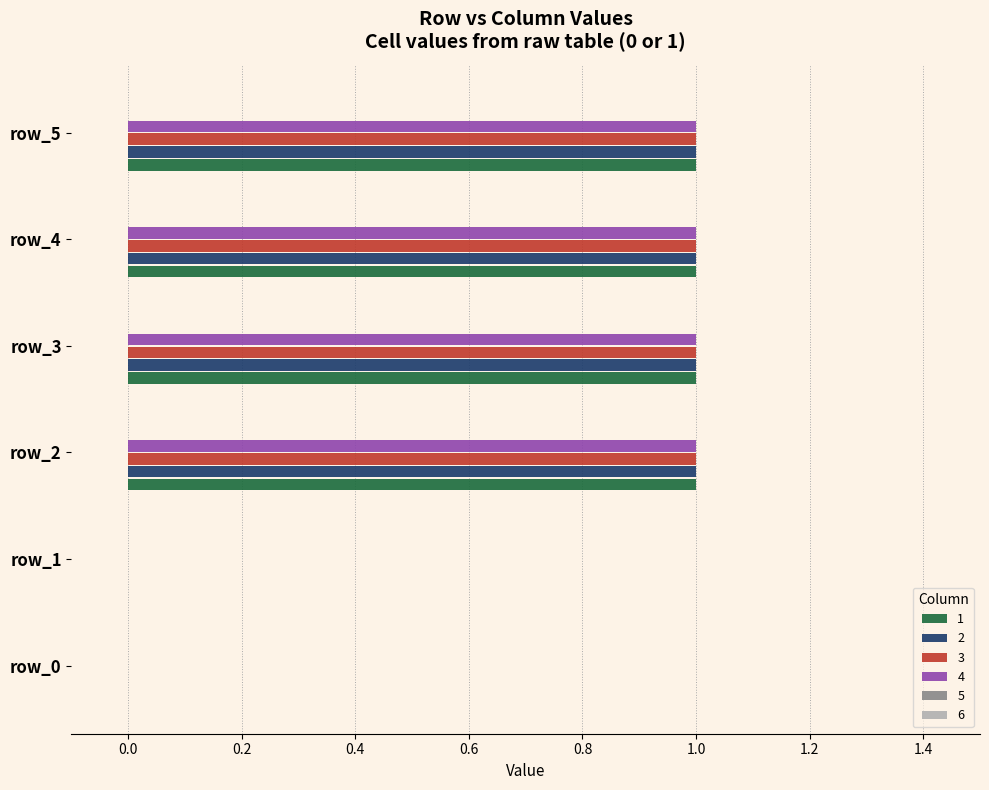

What is the sum of the 3 values at row_5 and row_2?

2